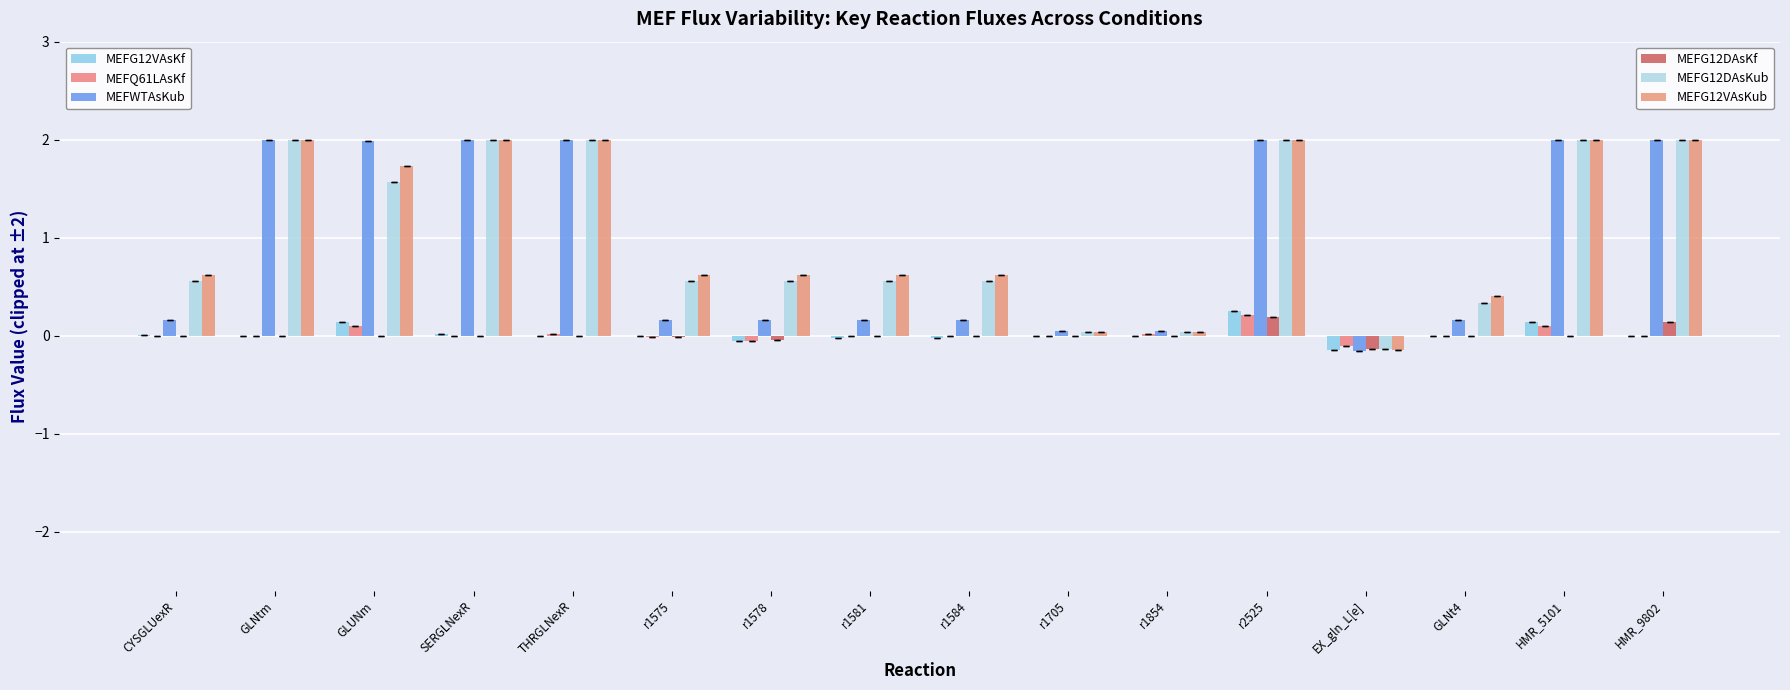

How many series are shown in this chart?

6